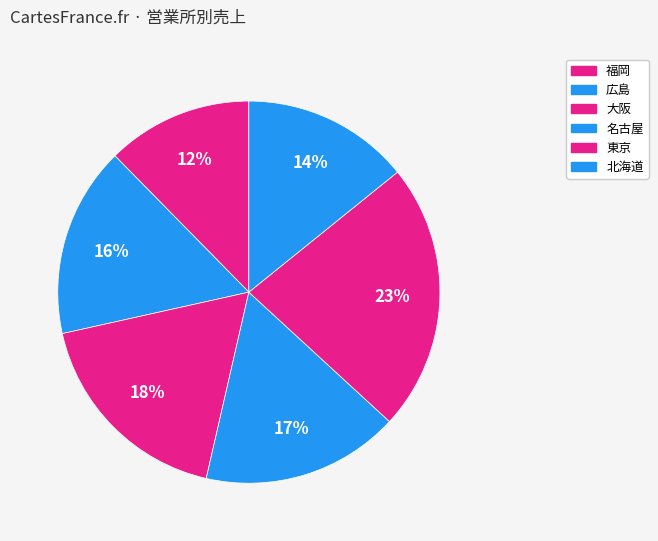

To the nearest percent, what is the combined percentage of 北海道 and 名古屋?

31%